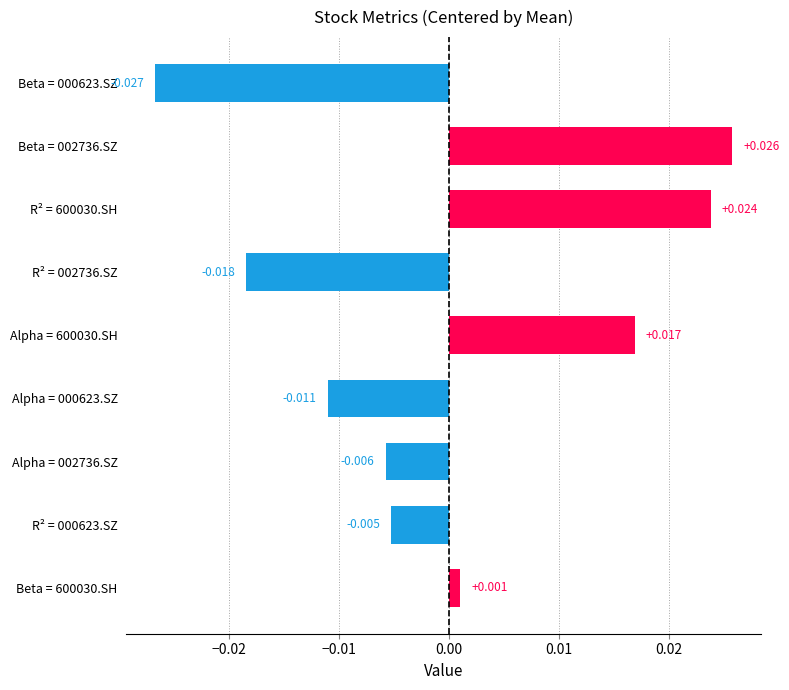

Does the chart contain any negative values?

Yes